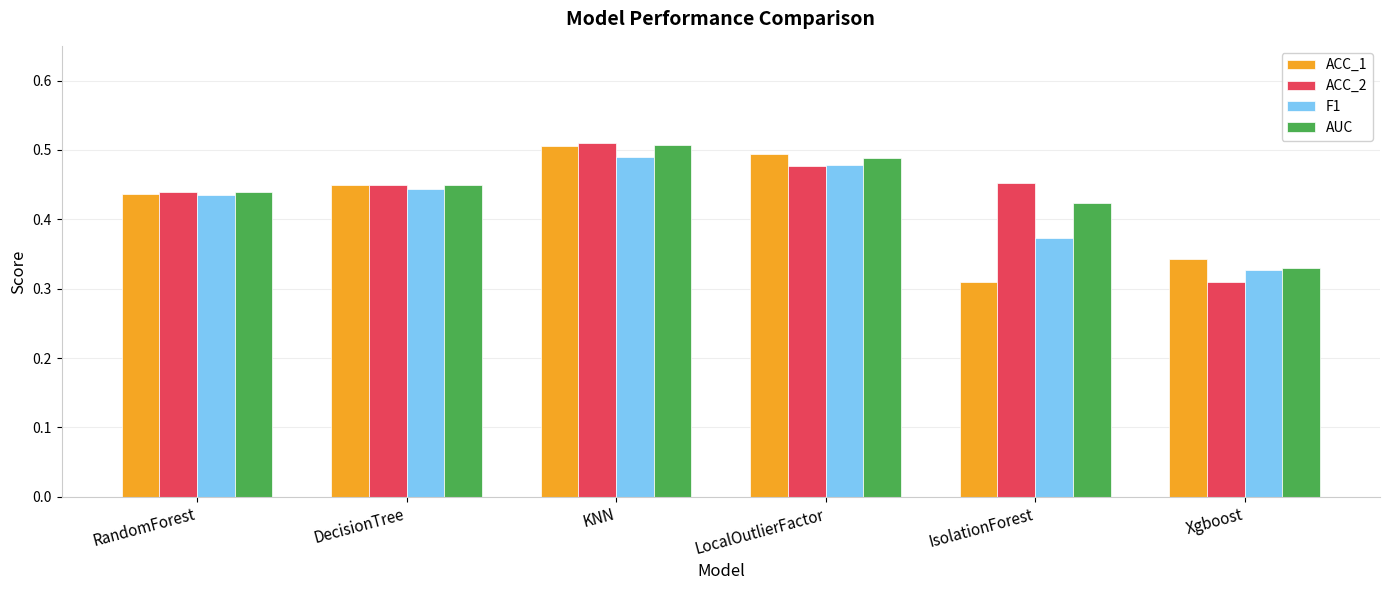

At which category is the sum across all series the highest?

KNN